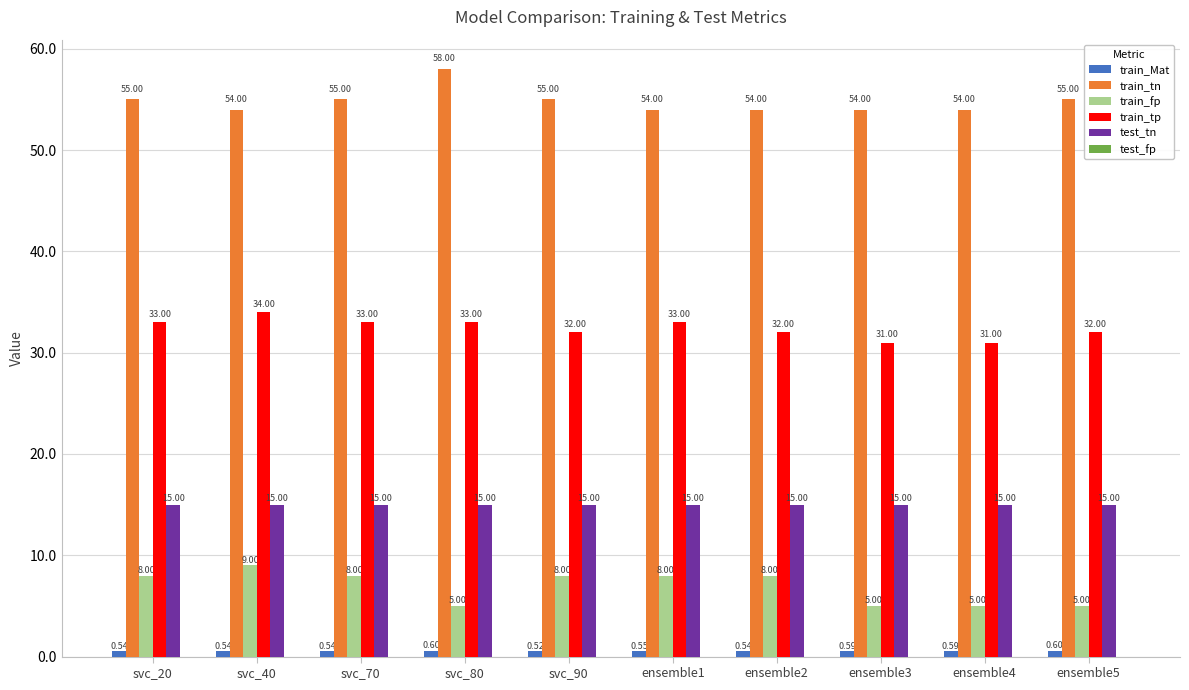

Which series changed the most between svc_20 and ensemble3?

train_fp